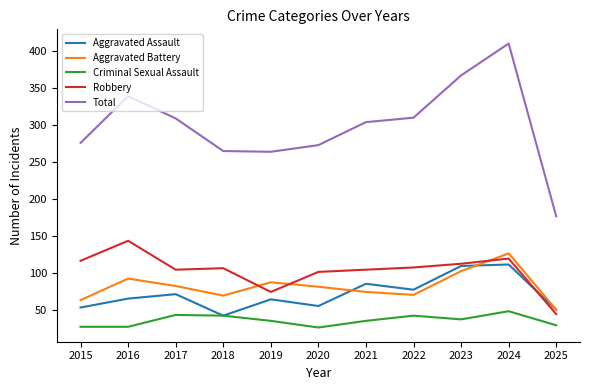

What is the approximate value of Aggravated Assault at 2023?

110